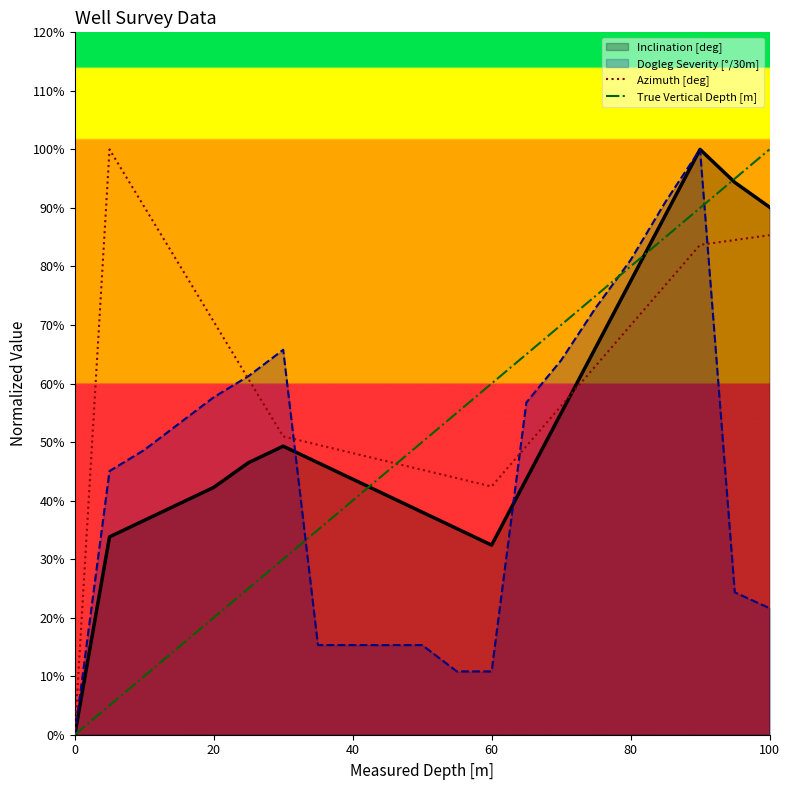

True or false: Azimuth [deg] has more than 2 interior local peaks.

False